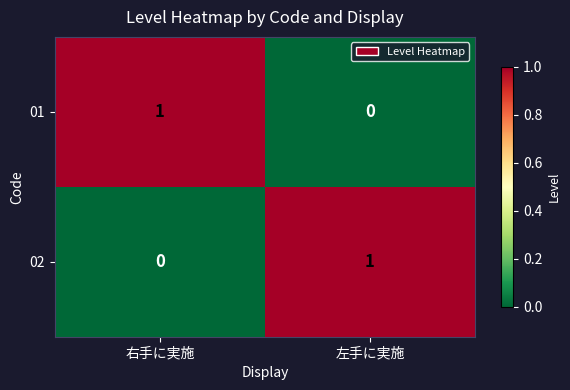

The value of 02 at 右手に実施 is 0. True or false?

True